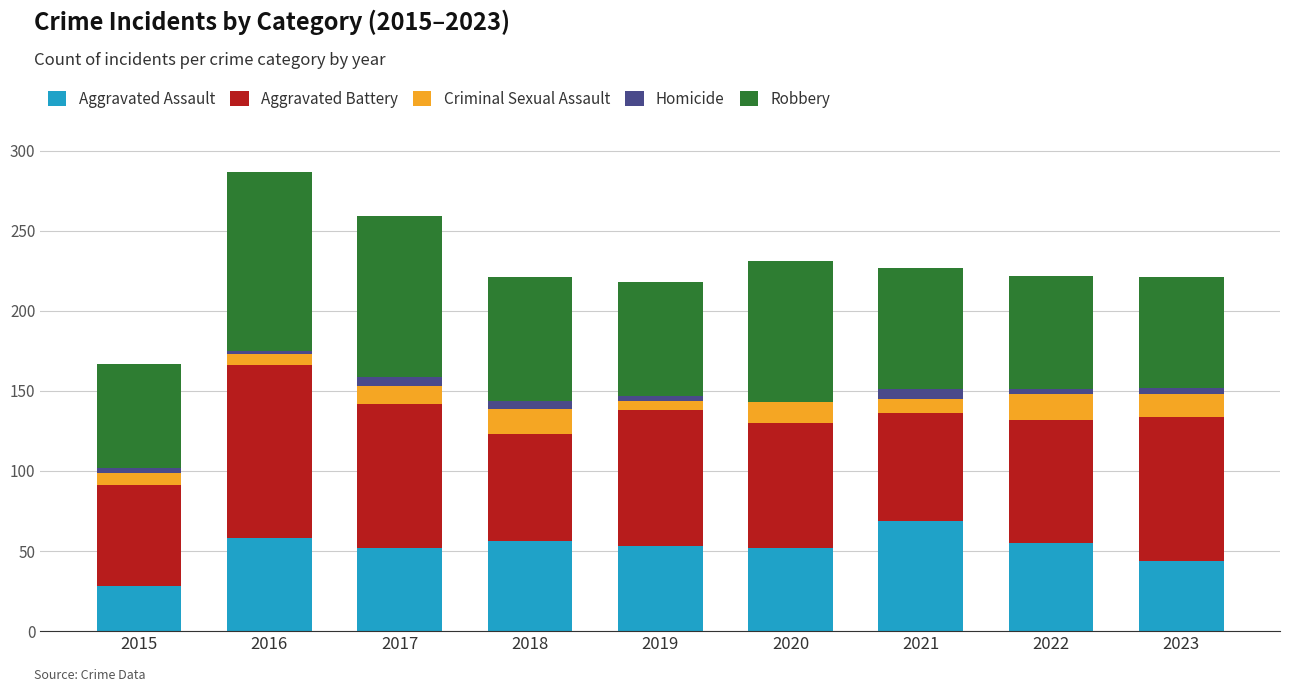

Is it true that Aggravated Assault equals 63 at 2023?

False